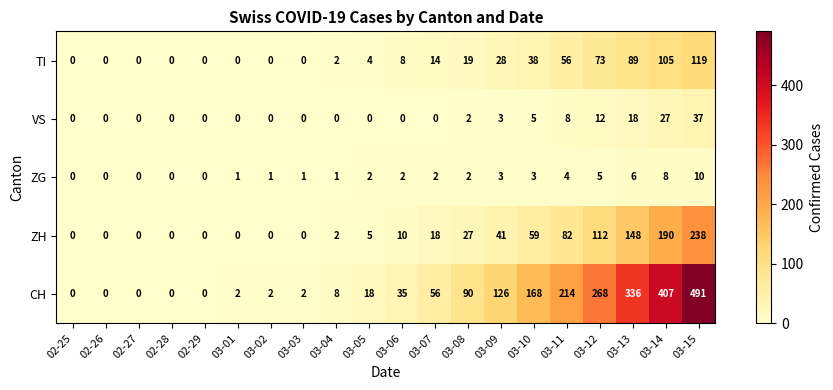

Which category has the highest value across all series?

03-15